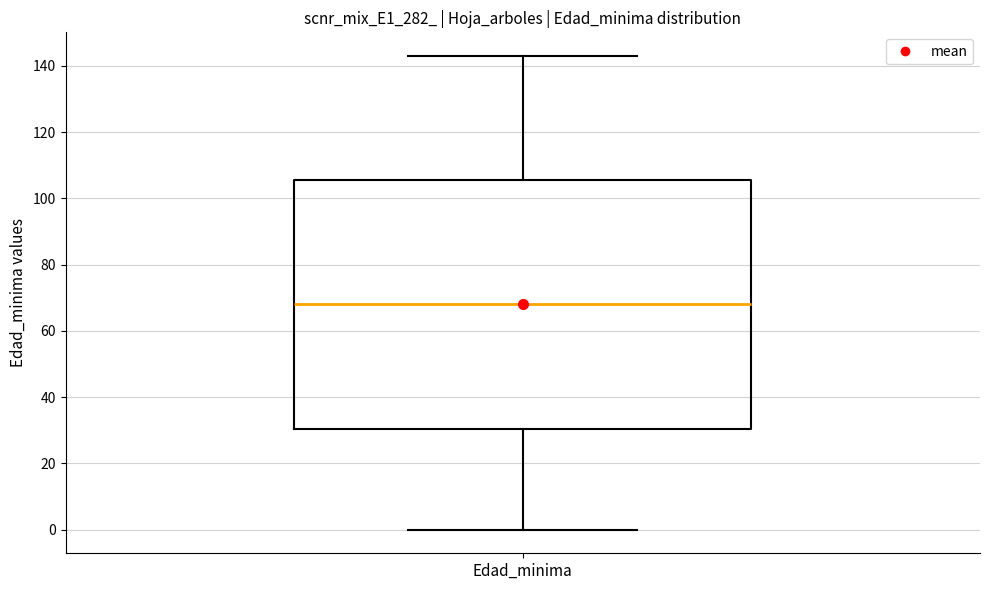

Where is the lower edge of the box for Edad_minima on the y-axis? The values are not printed on the chart, so give them approximately, as read against the axis.

30